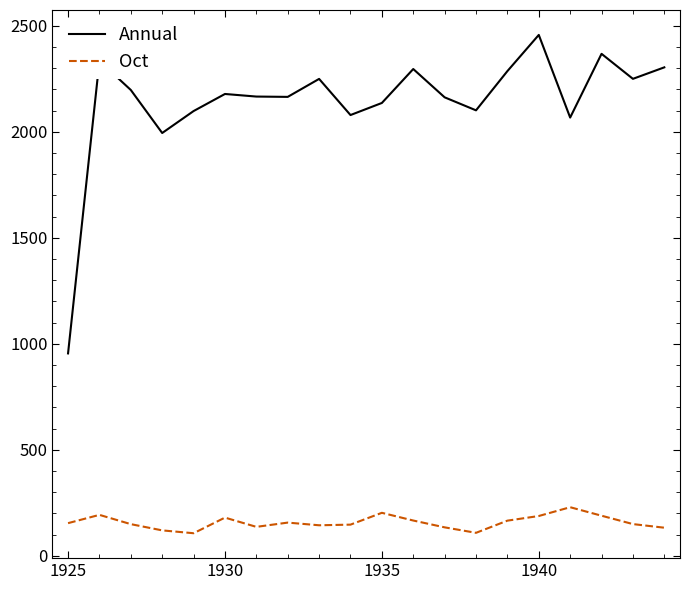

True or false: Annual and Oct cross at least once.

False